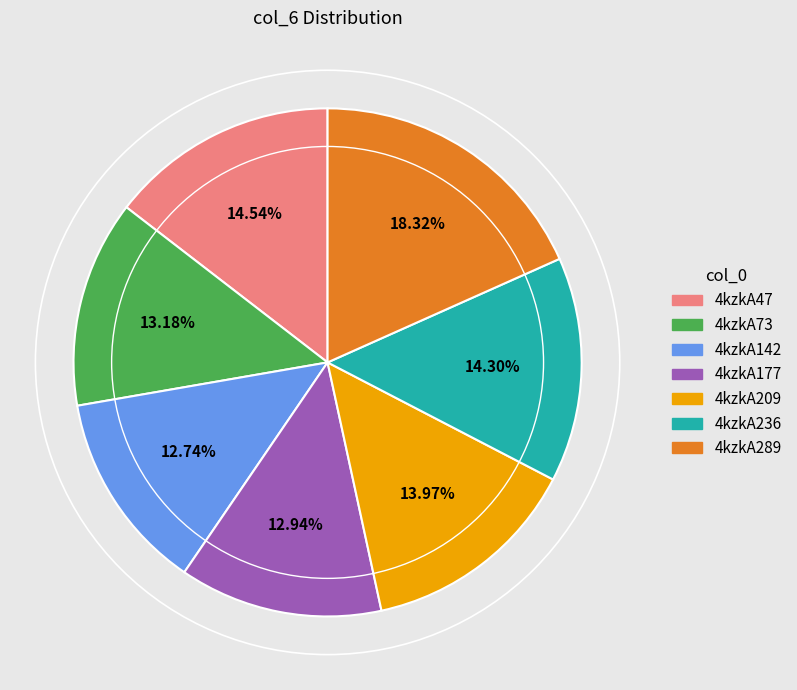

Is the sum of 4kzkA73 and 4kzkA47 greater than half?

No